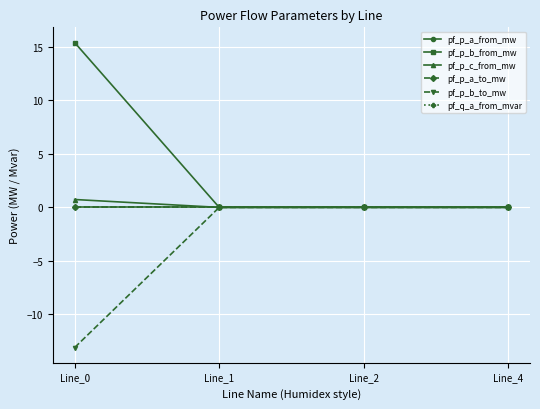

Reading left to right, list all the values displayed in this chart.

pf_p_a_from_mw: -0.0	0.0	0.0	0.0
pf_p_b_from_mw: 15.4	0.0	0.0	0.0
pf_p_c_from_mw: 0.7	0.0	0.0	-0.0
pf_p_a_to_mw: 0.0	-0.0	-0.0	-0.0
pf_p_b_to_mw: -13.1	-0.0	-0.0	-0.0
pf_q_a_from_mvar: 0.0	0.0	0.0	0.0